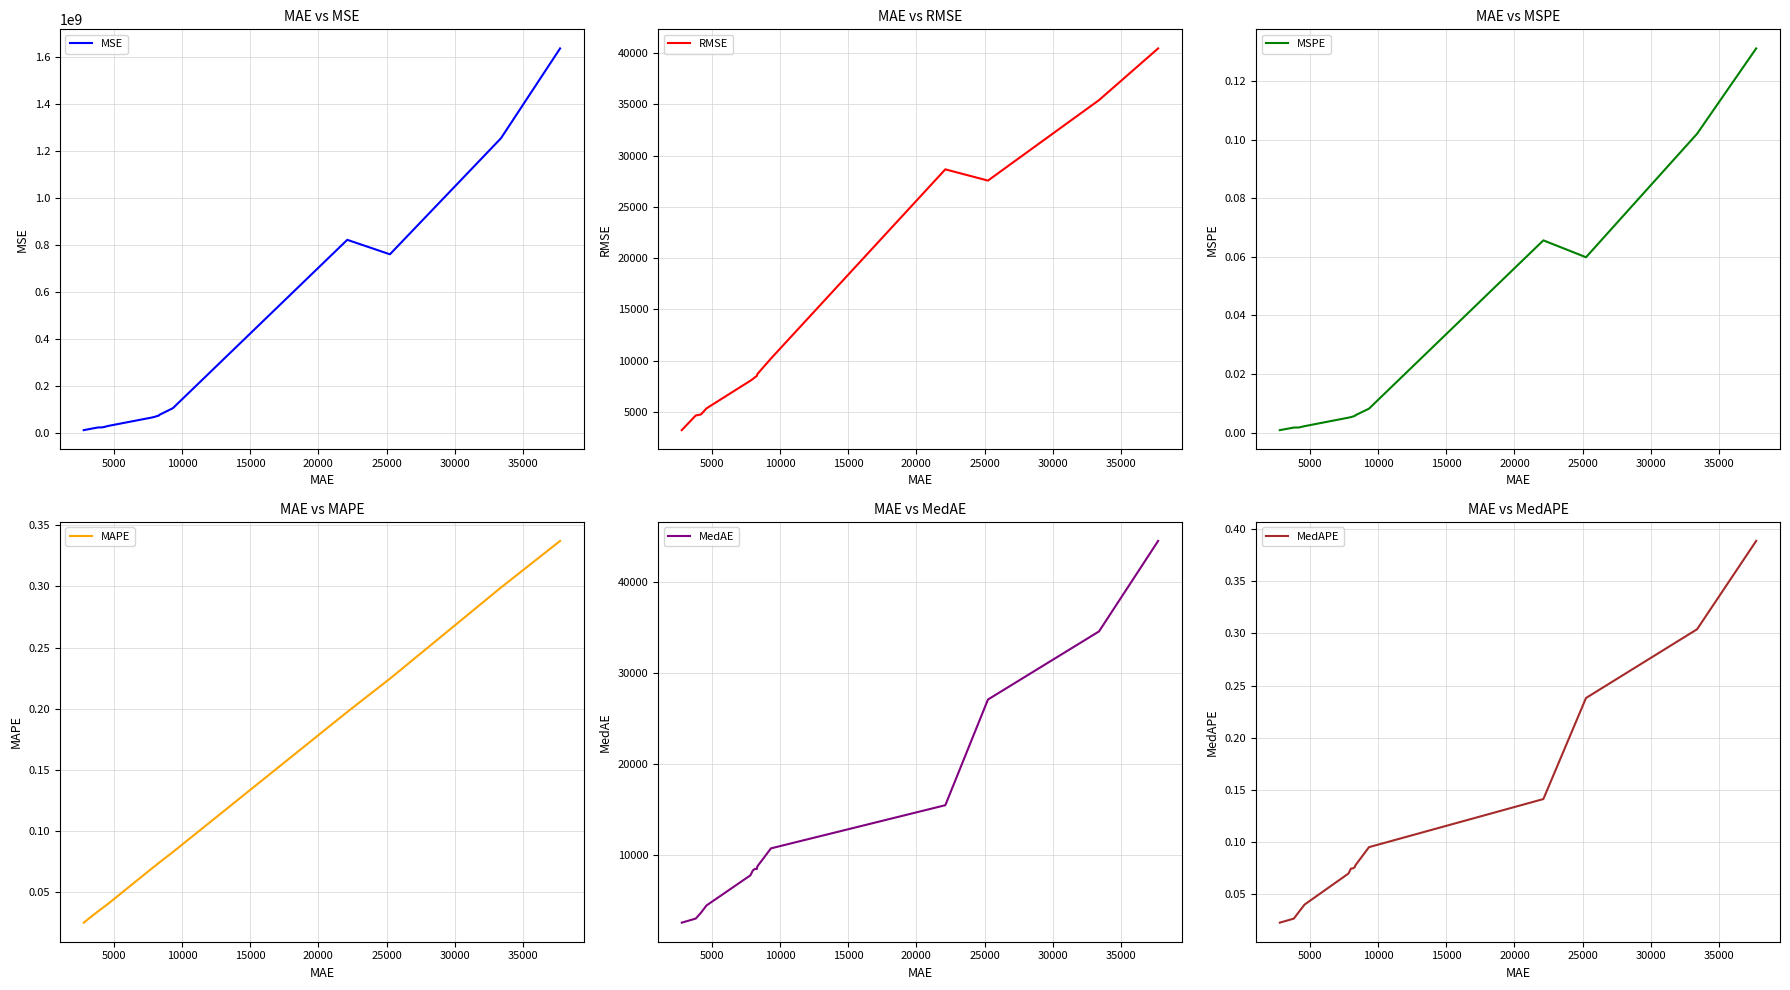

Is this an area chart (filled region under the line)?

No